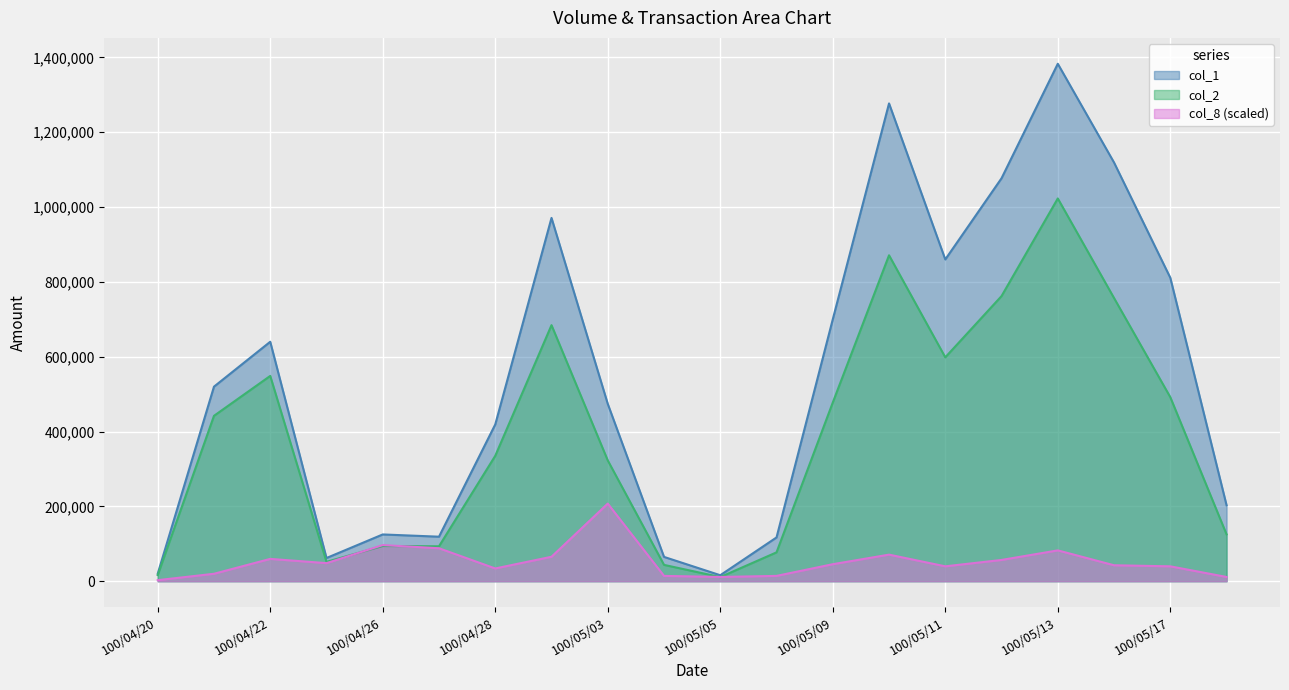

Read the col_2 value at 100/05/11, to the nearest 10.

598380